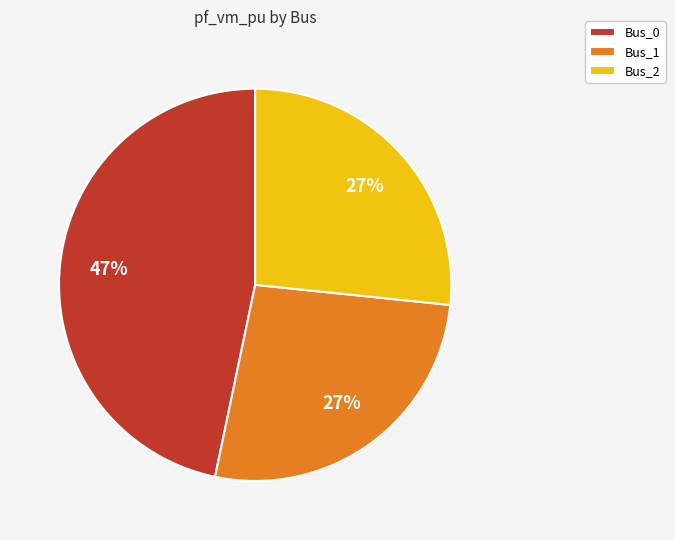

Between Bus_1 and Bus_0, which is larger?

Bus_0